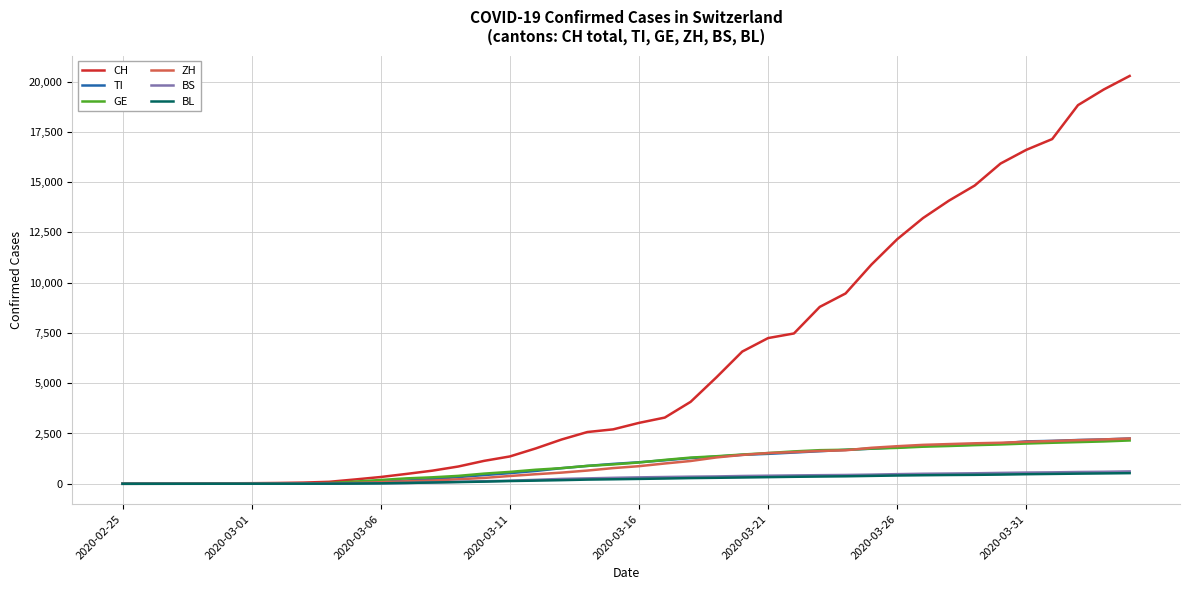

What is the maximum value shown in the chart?

20278